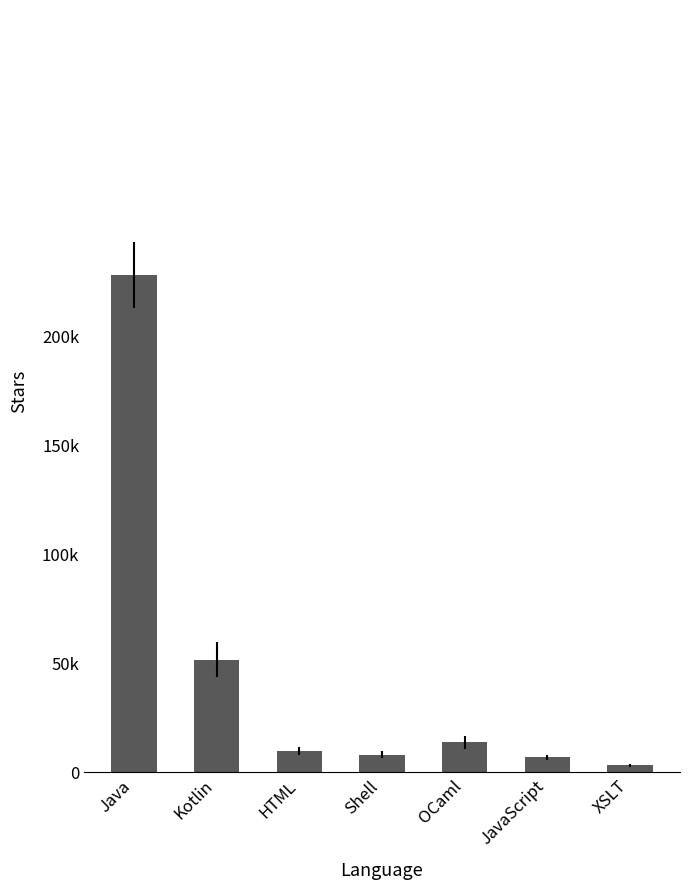

Are the bars horizontal?

No